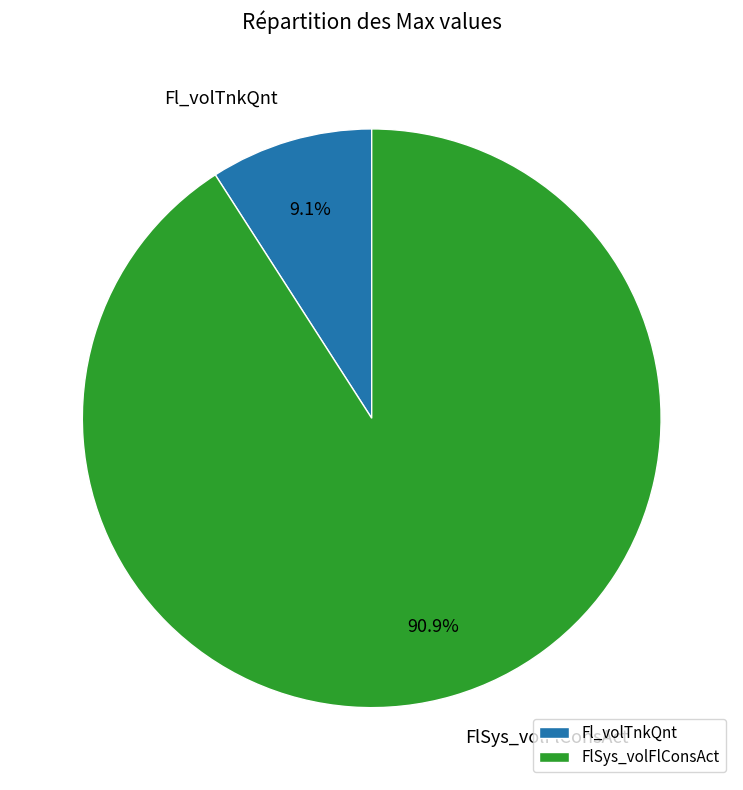

Rank the categories by value from highest to lowest.

FlSys_volFlConsAct, Fl_volTnkQnt